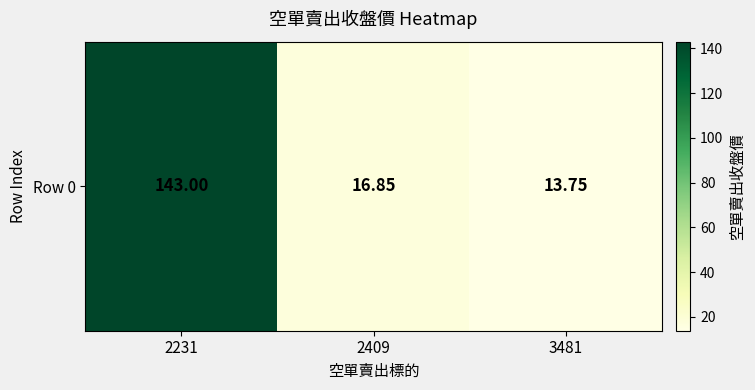

Which label corresponds to the smallest value in the chart?

3481